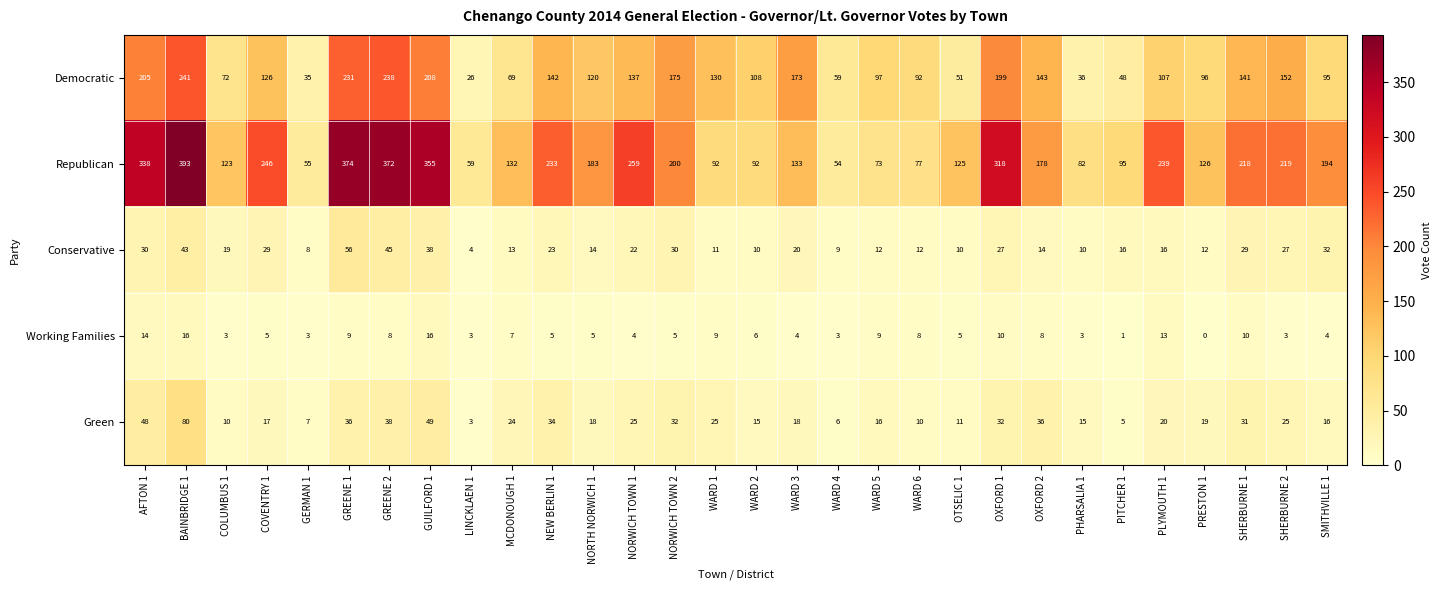

Which series has the largest total across all categories?

Republican